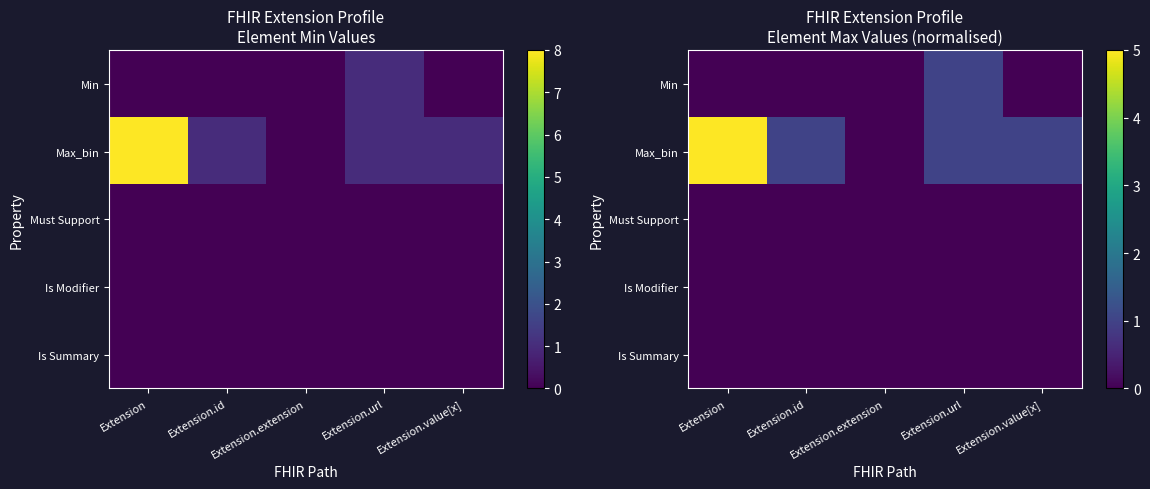

Between Extension.id and Extension.url, which is larger?

Extension.url